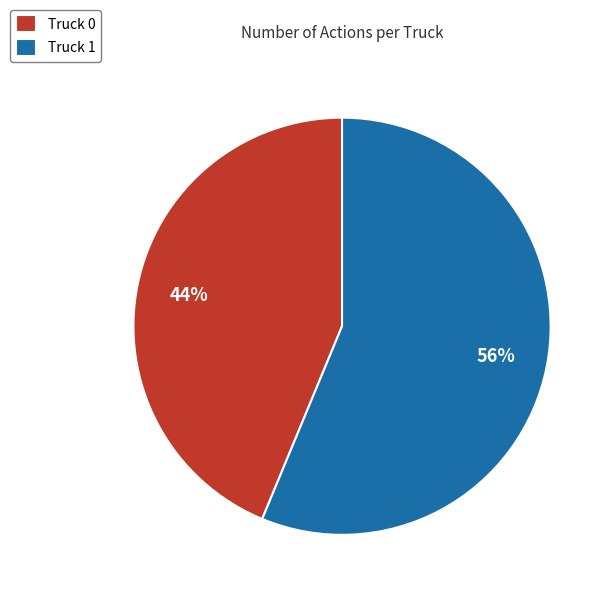

To the nearest percent, what portion does Truck 1 represent?

56%